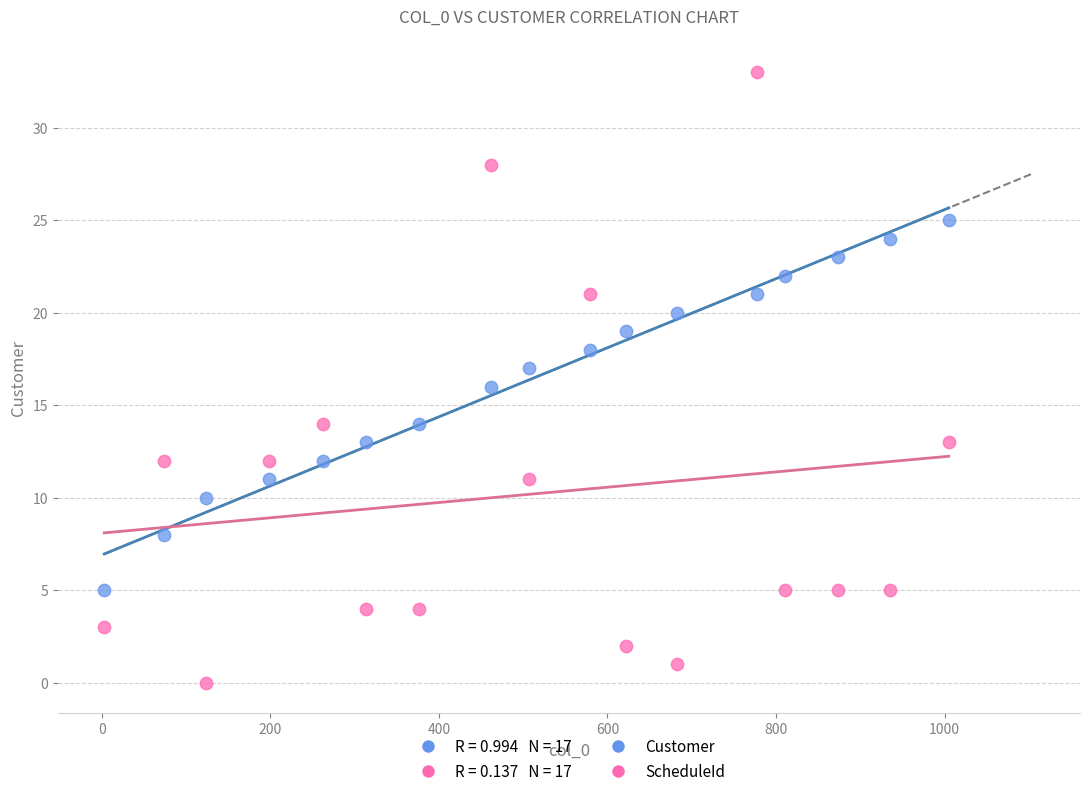

Across all data points, what is the range of Y values (max minus min)?

33